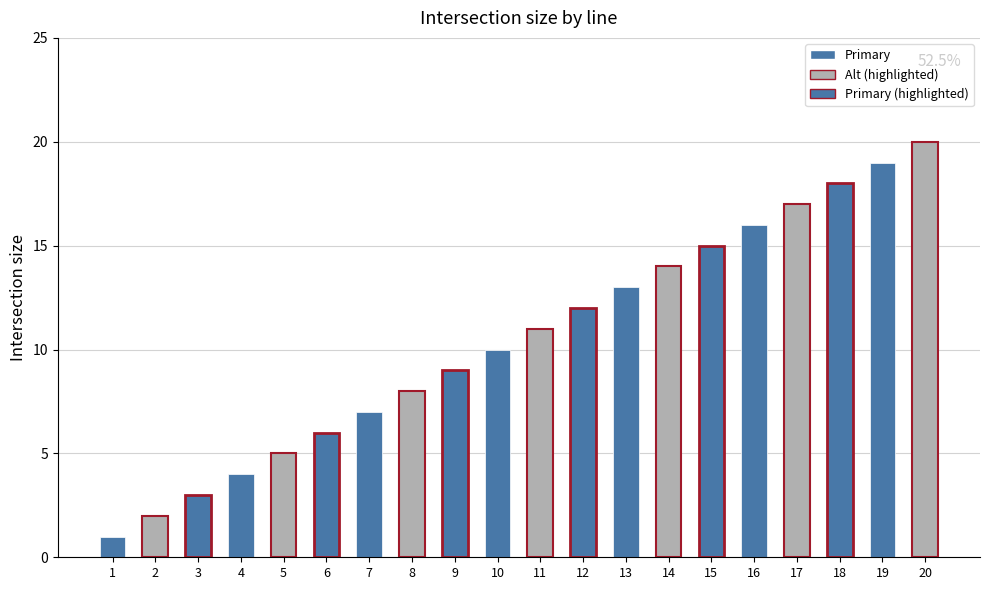

Count the number of data series in this chart.

1